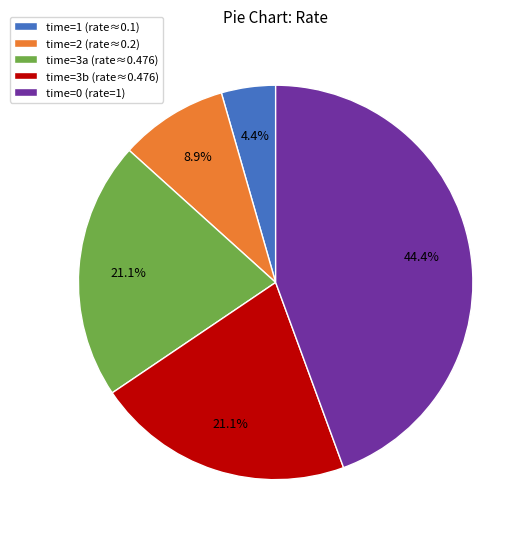

Is there any slice that represents more than half of the pie?

No